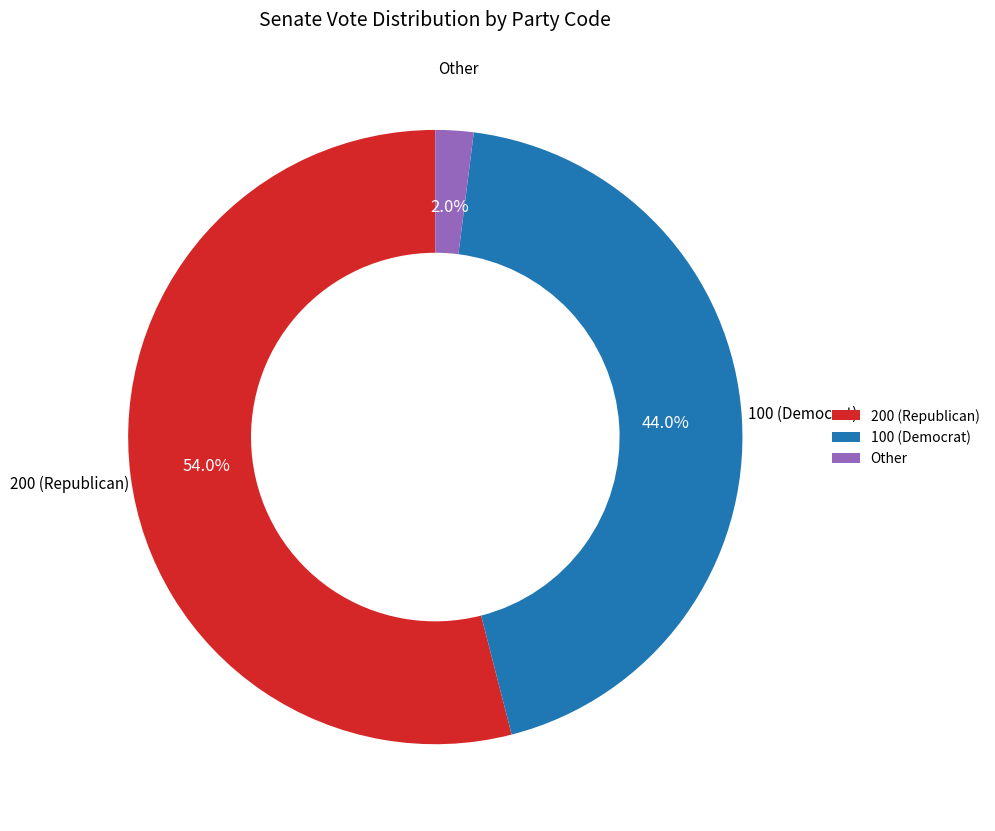

Do 100 (Democrat) and 200 (Republican) together represent more than half of the pie?

Yes